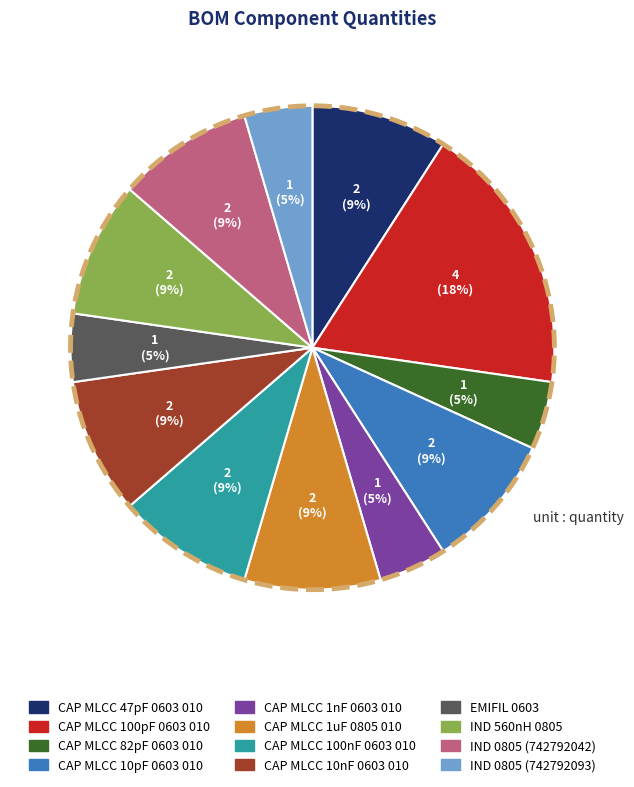

Does CAP MLCC 47pF 0603 010 account for over 50% of the chart?

No